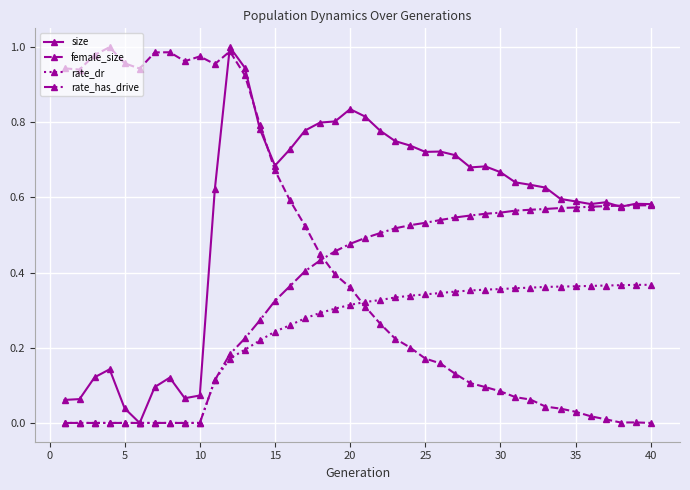

List the series in order of their overall mean, highest first.

size, female_size, rate_has_drive, rate_dr